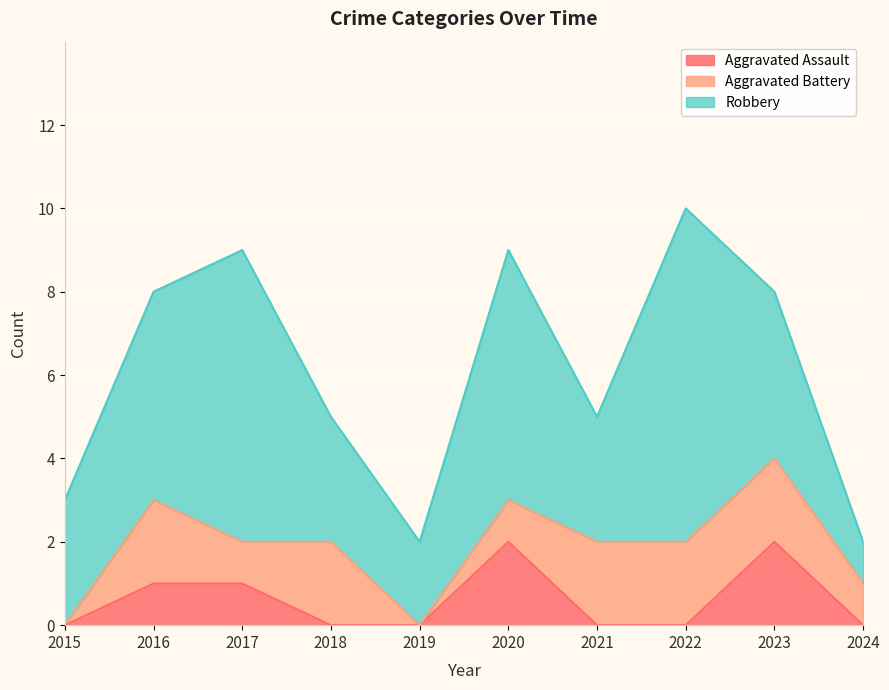

Reading left to right, list all the values displayed in this chart.

Aggravated Assault: 0	1	1	0	0	2	0	0	2	0
Aggravated Battery: 0	2	1	2	0	1	2	2	2	1
Robbery: 3	5	7	3	2	6	3	8	4	1